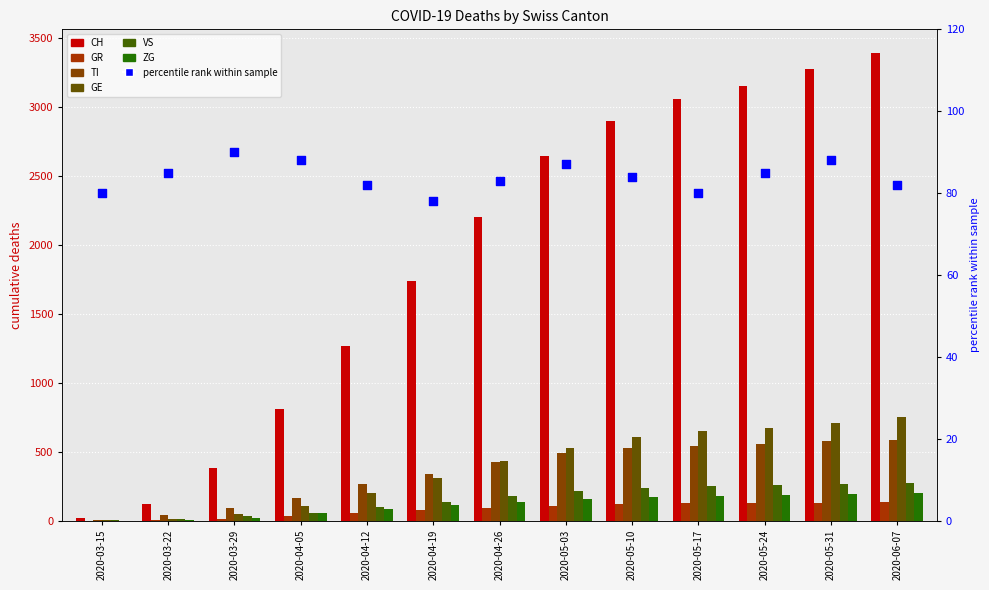

What is the total value across all series at 2020-03-29?

593